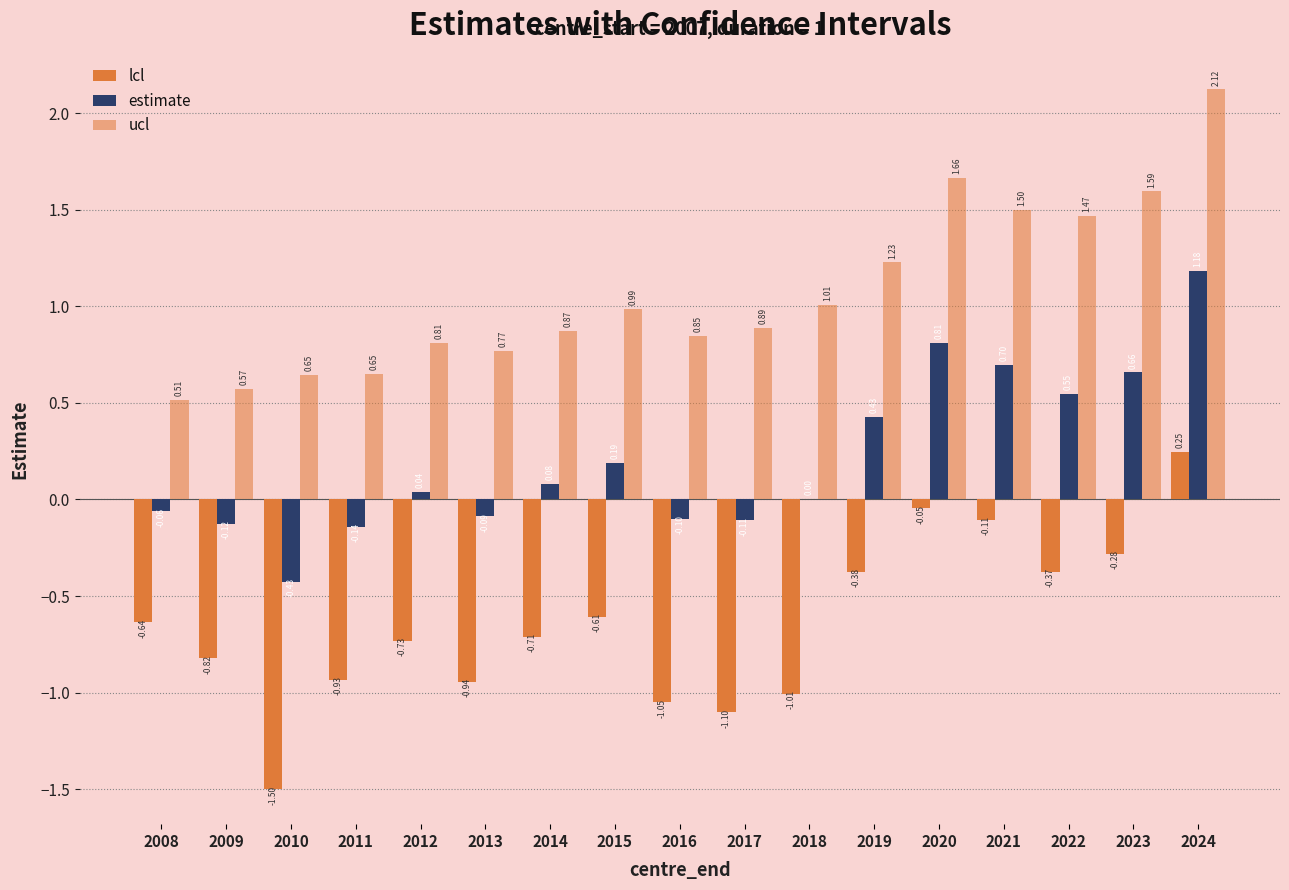

How many distinct data groups are displayed?

3